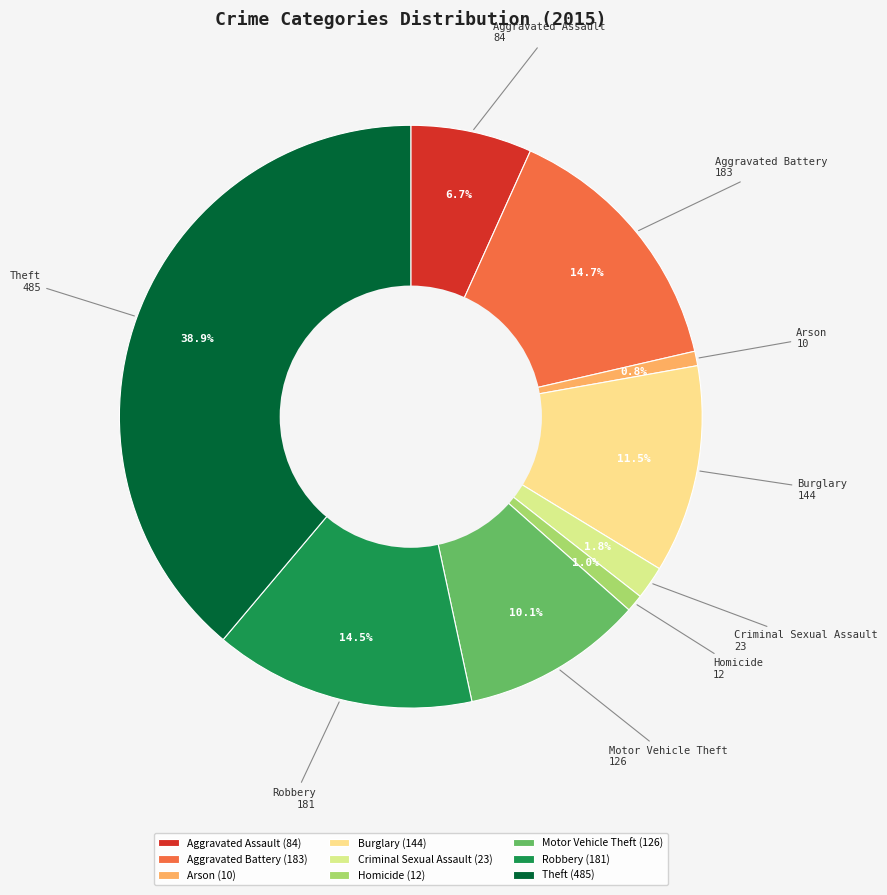

Which has a higher value, Burglary or Robbery?

Robbery